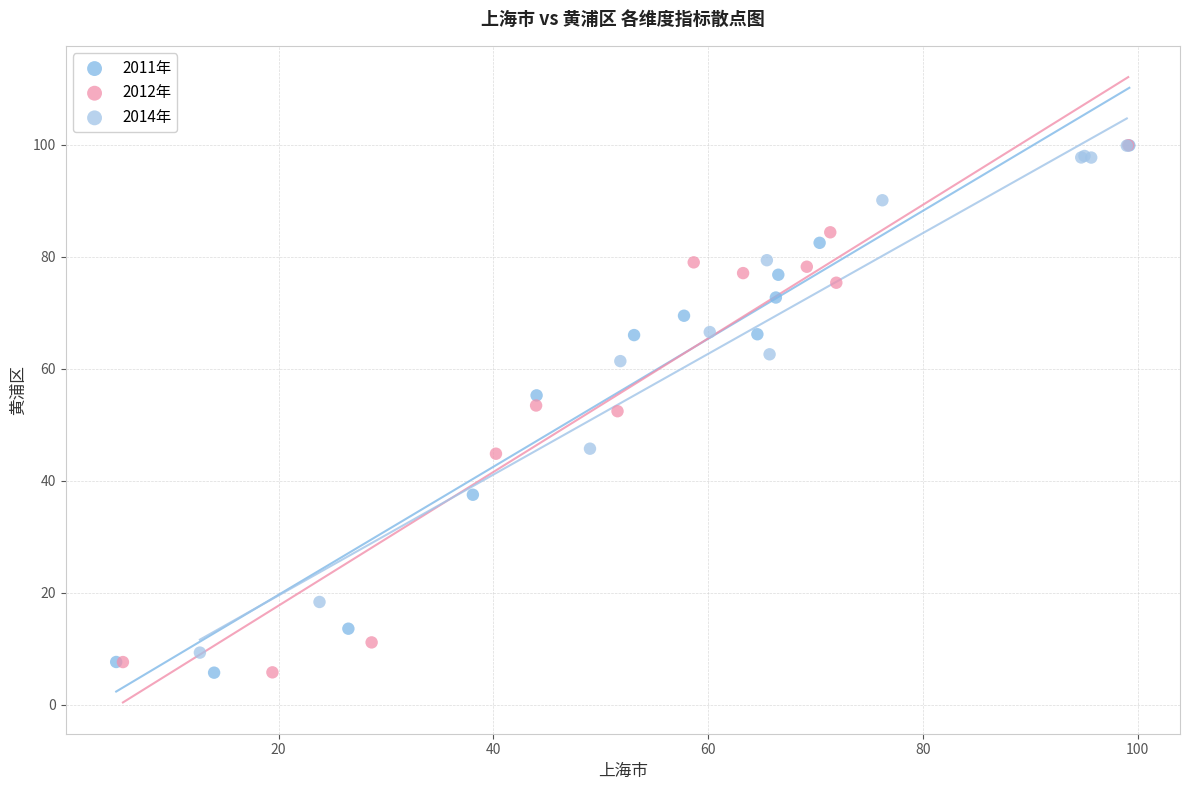

Which series has the widest spread of Y values?

2011年